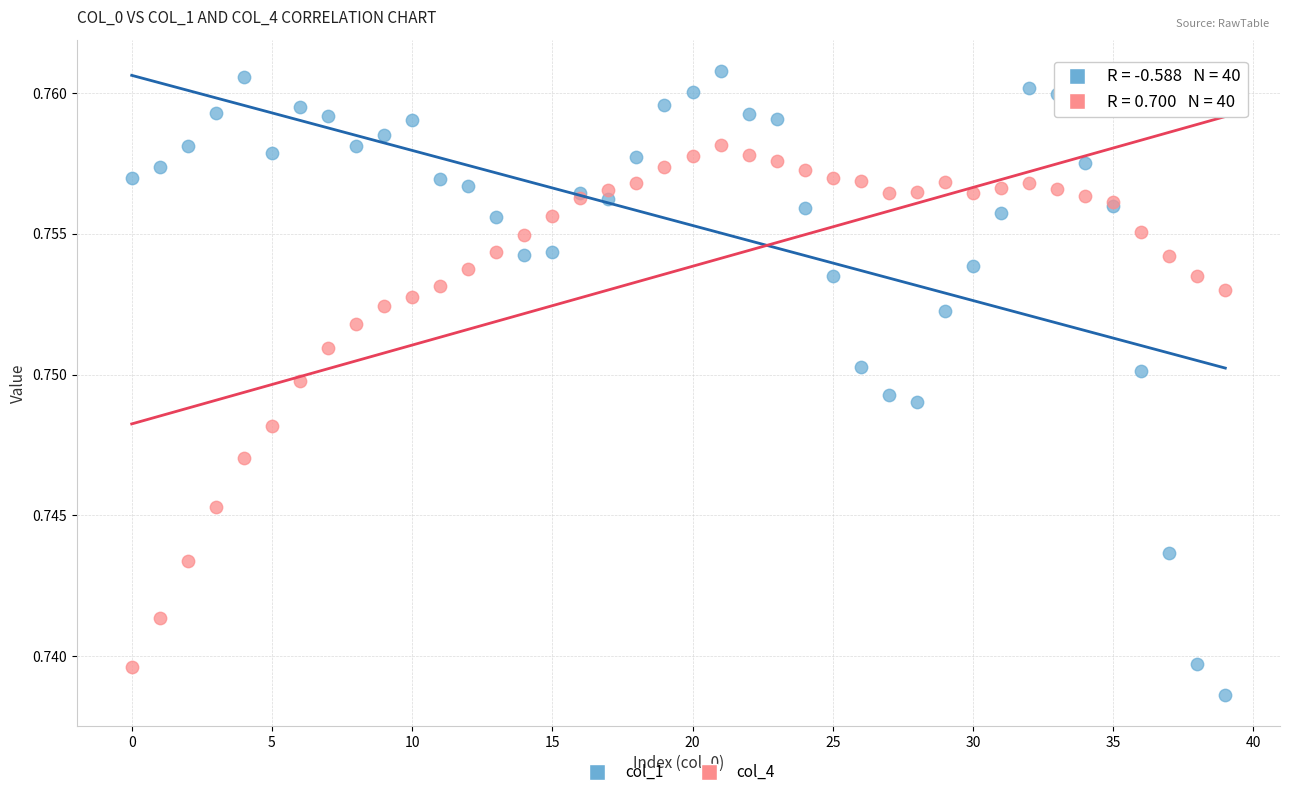

Which series contains the lowest Y value?

col_1